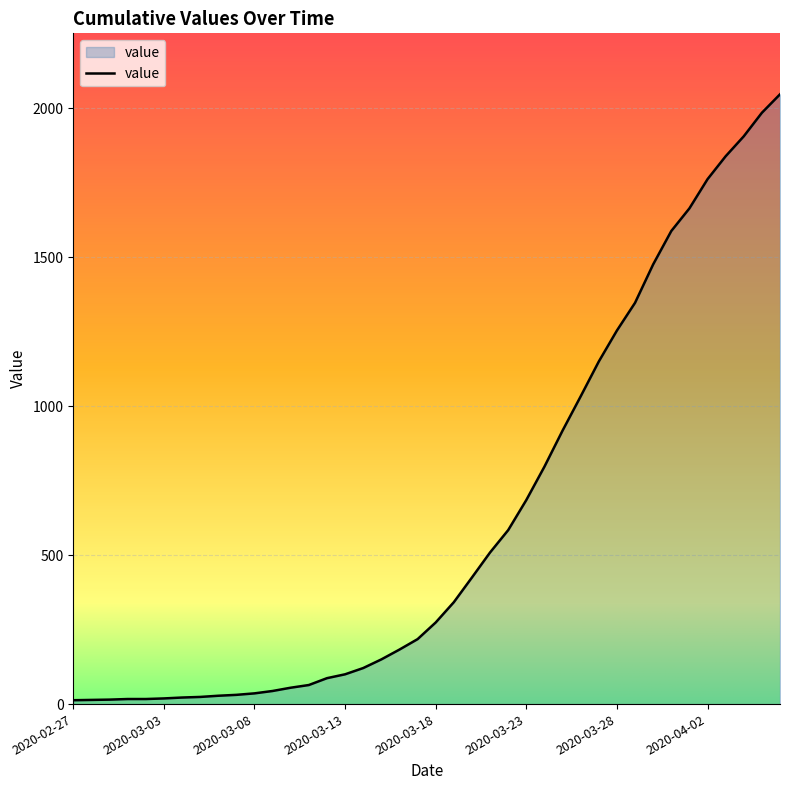

What is the difference between the maximum and minimum values?

2034